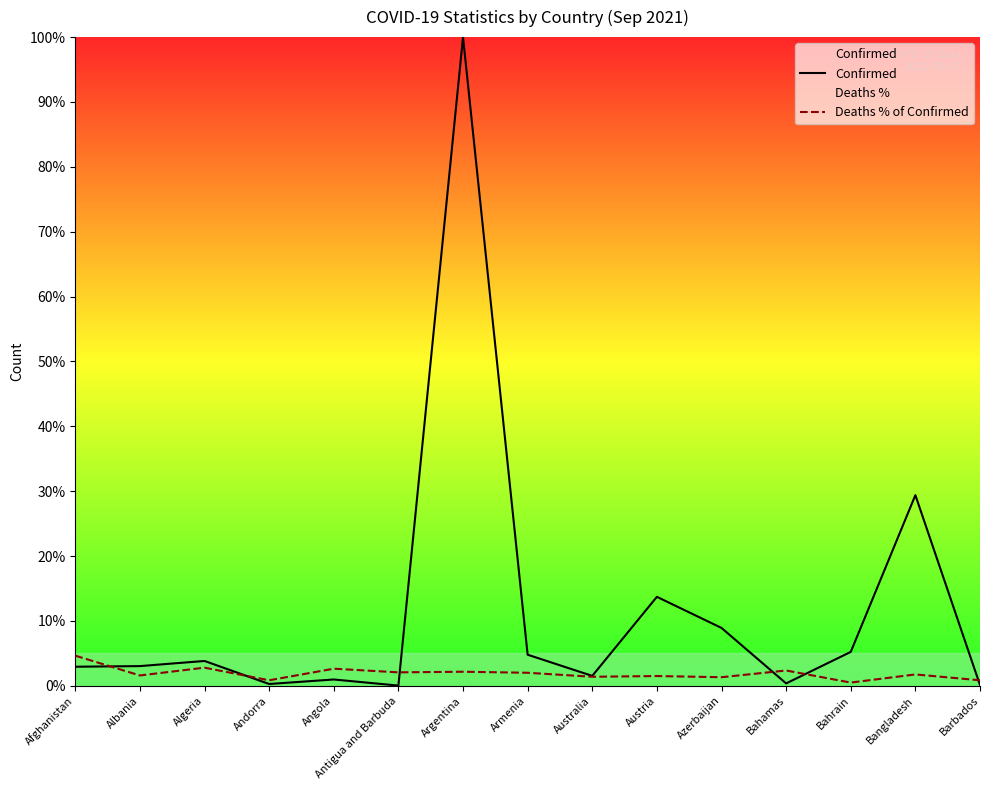

True or false: Confirmed has a value of 3.8 at Algeria.

True